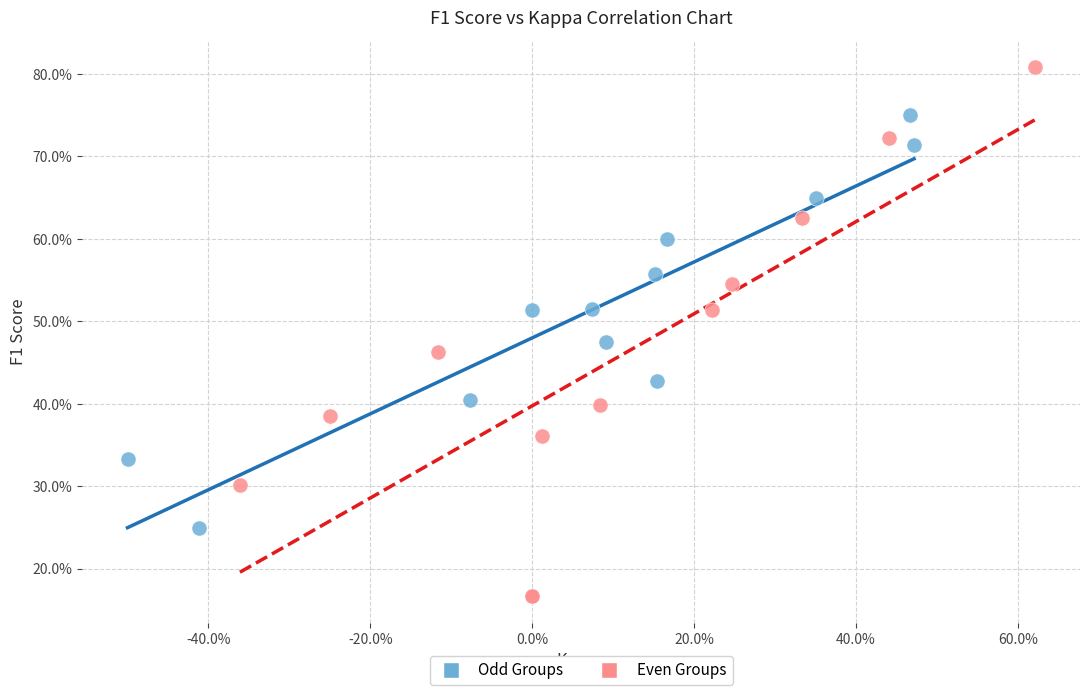

Which series has the widest spread of Y values?

Even Groups